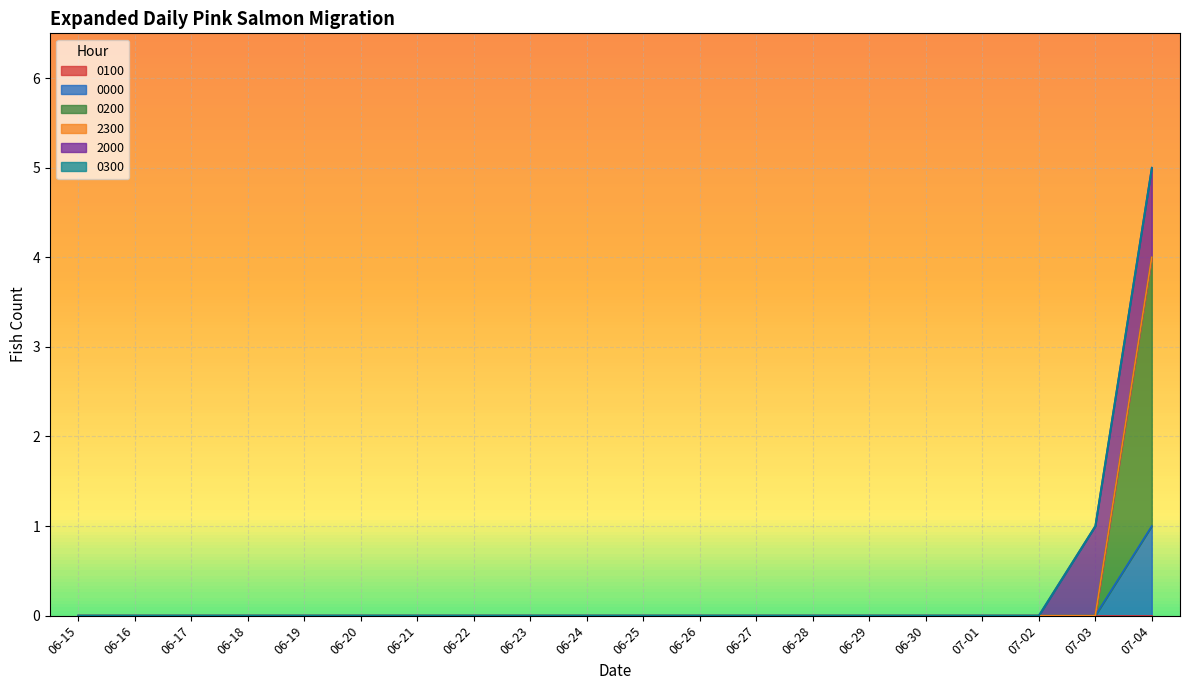

What are all the series names shown in the legend?

0100, 0000, 0200, 2300, 2000, 0300